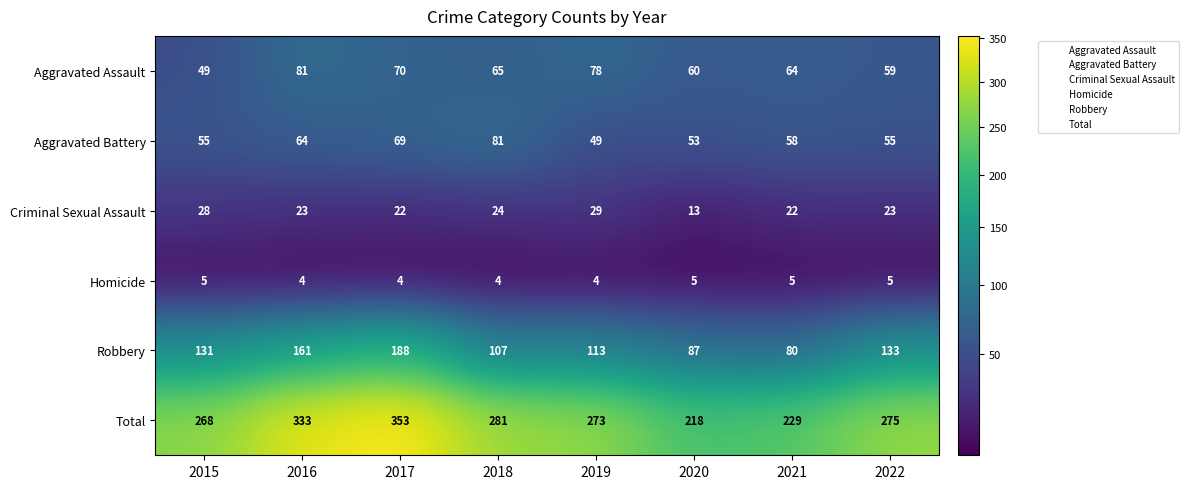

Is it true that Homicide equals 5 at 2015?

True